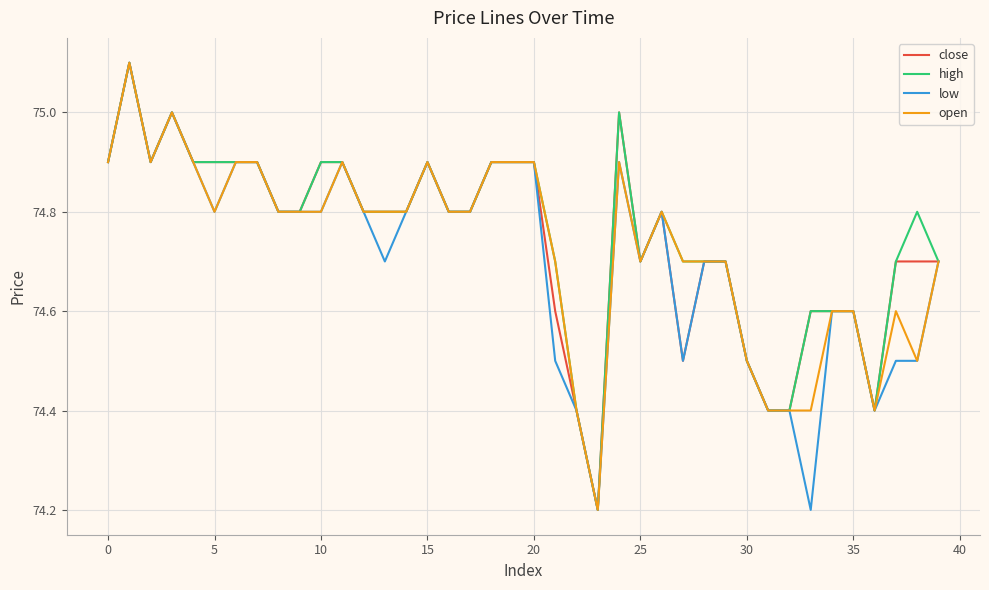

Which series has the largest total across all categories?

high